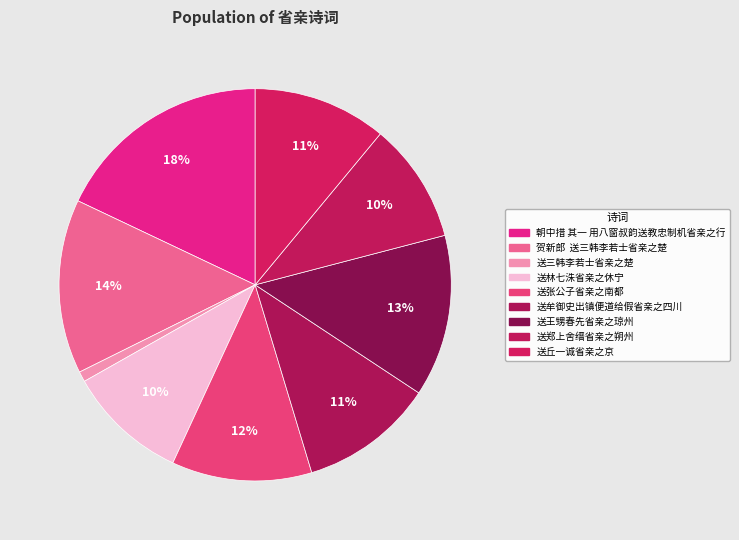

To the nearest percent, what percentage of the pie is 朝中措 其一 用八窗叔韵送教忠制机省亲之行?

18%